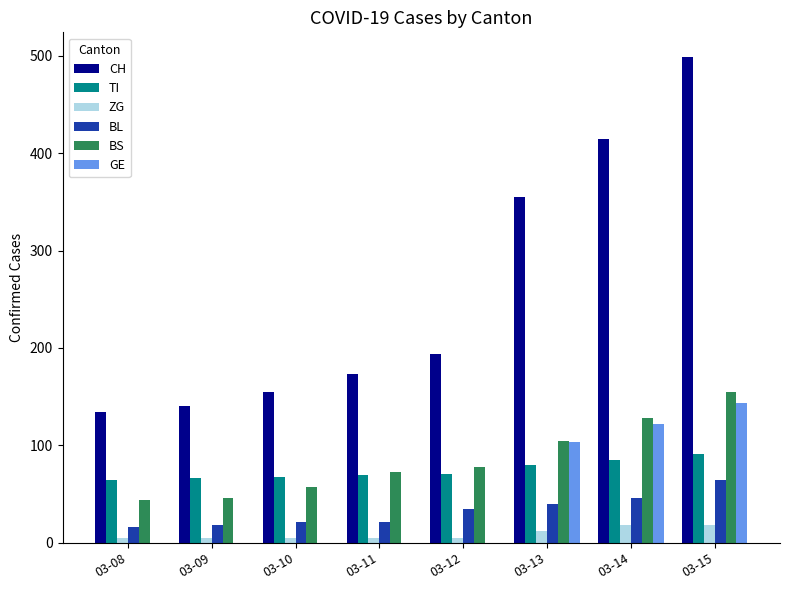

Between 03-11 and 03-12, which series saw the biggest shift?

CH